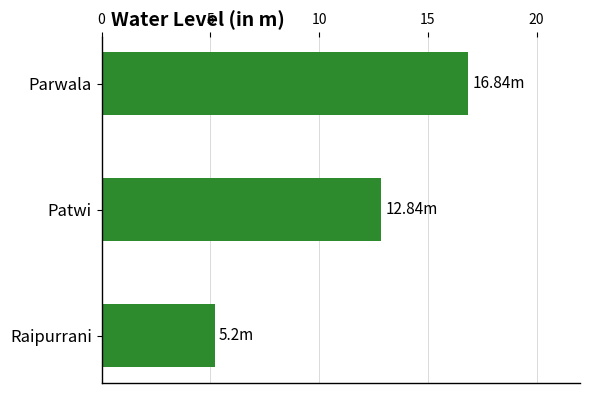

List the labels in order of value, largest first.

Parwala, Patwi, Raipurrani